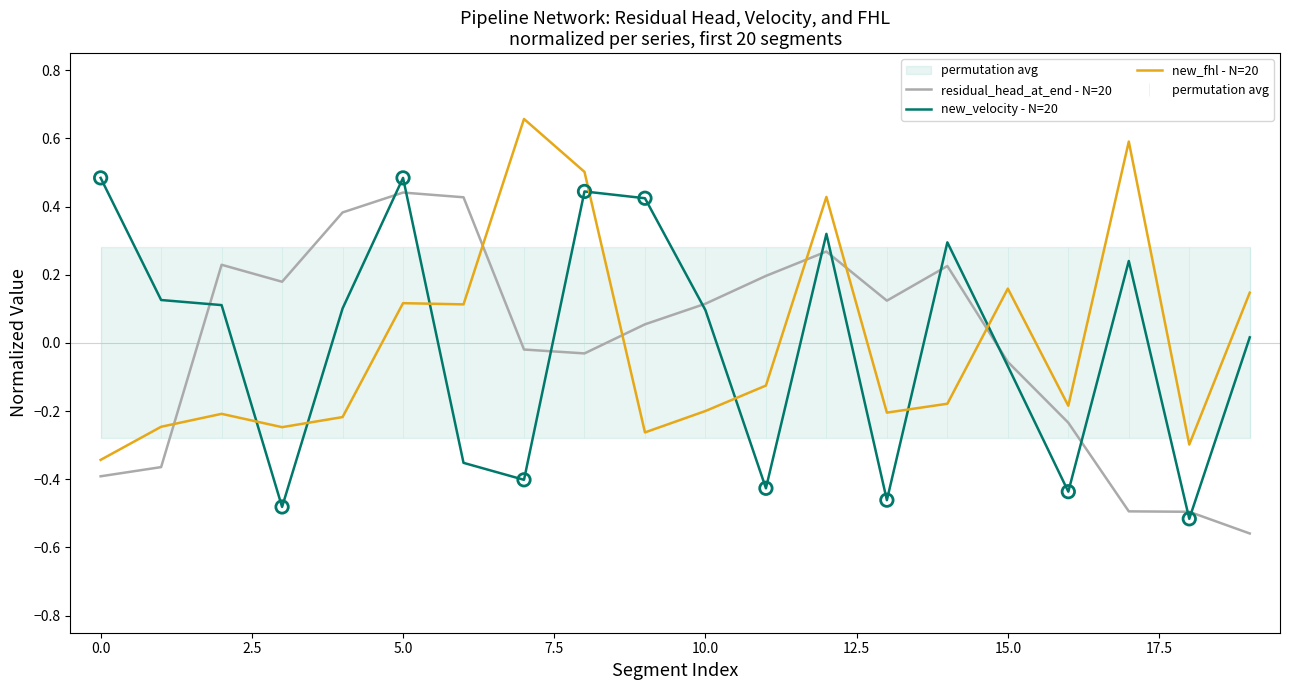

True or false: new_velocity - N=20 and new_fhl - N=20 cross at least once.

True